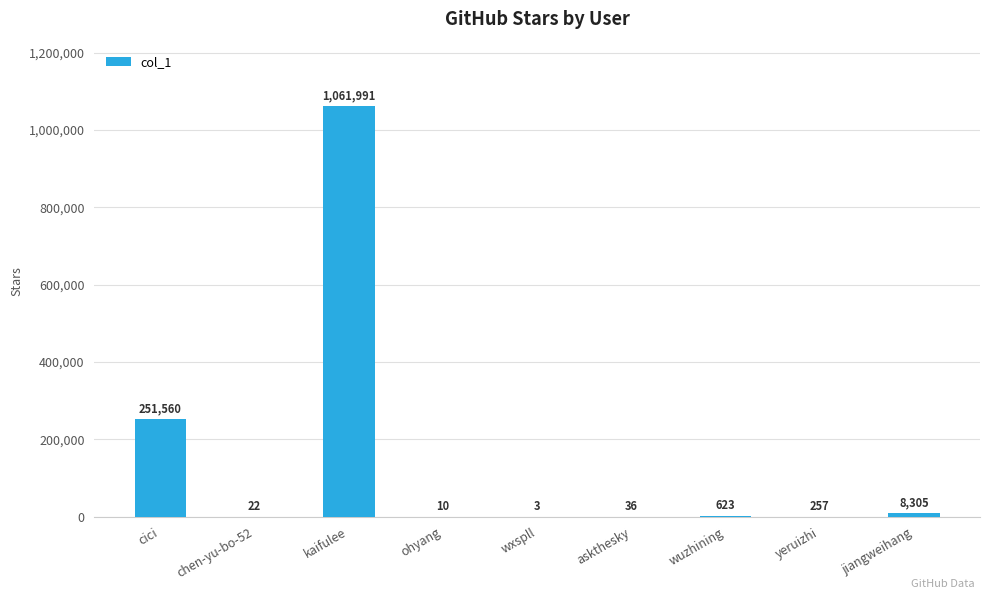

The value at yeruizhi is 257. True or false?

True